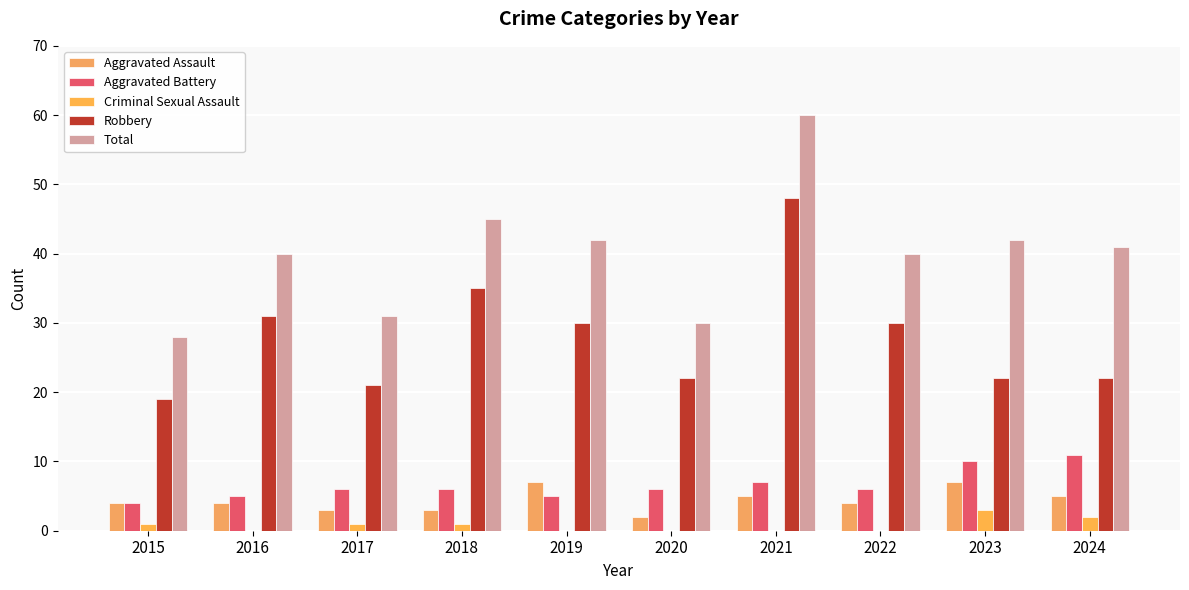

What is the maximum value shown in the chart?

60